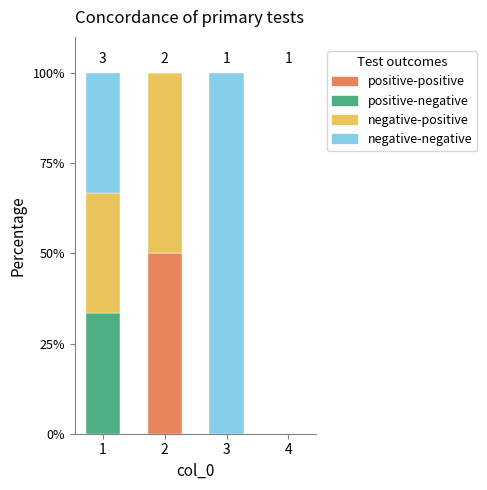

How many distinct data groups are displayed?

4